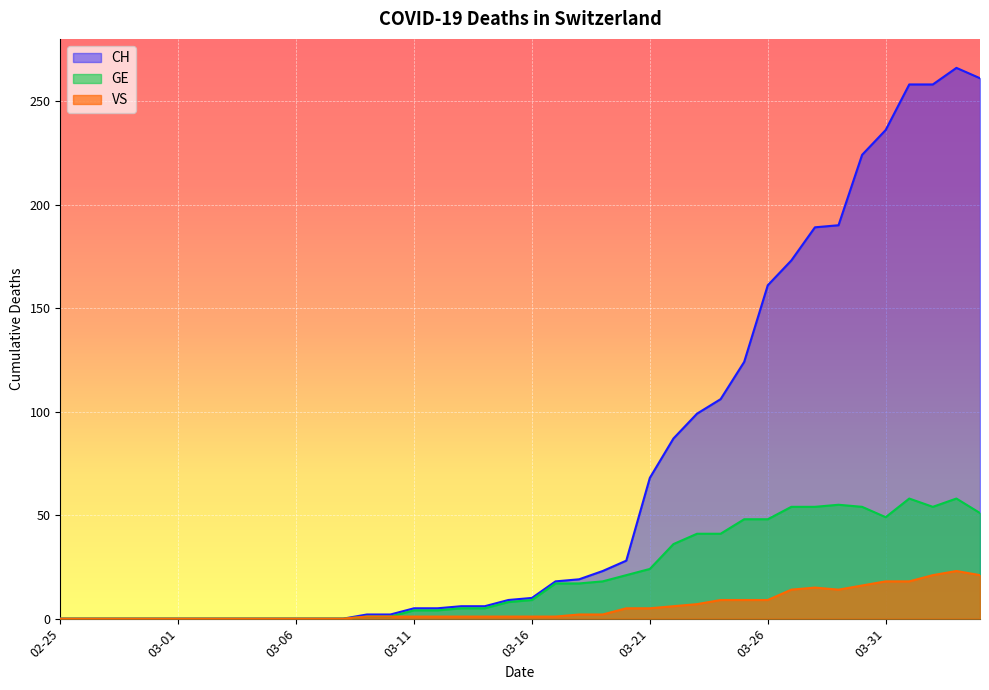

True or false: CH and GE intersect in this chart.

False